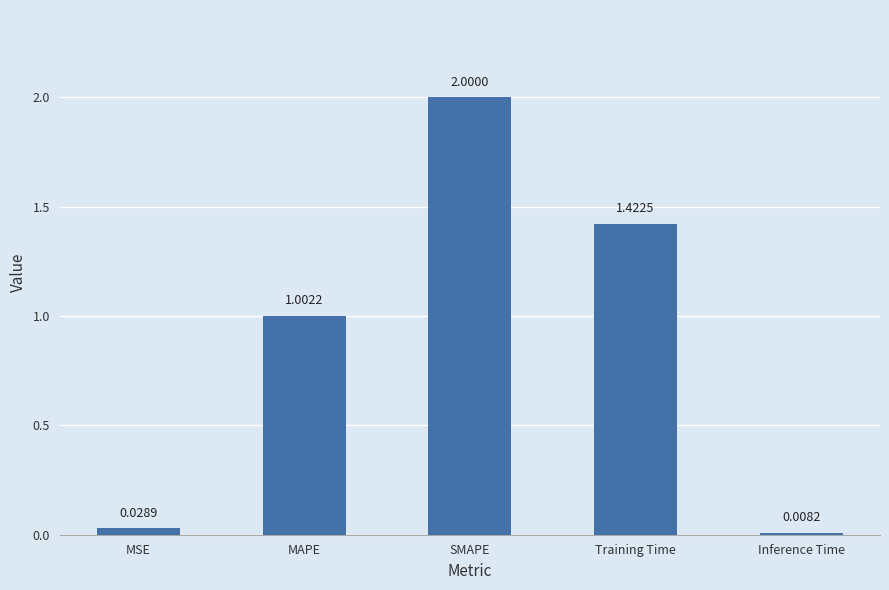

What is the change in value from MAPE to Training Time?

+0.4